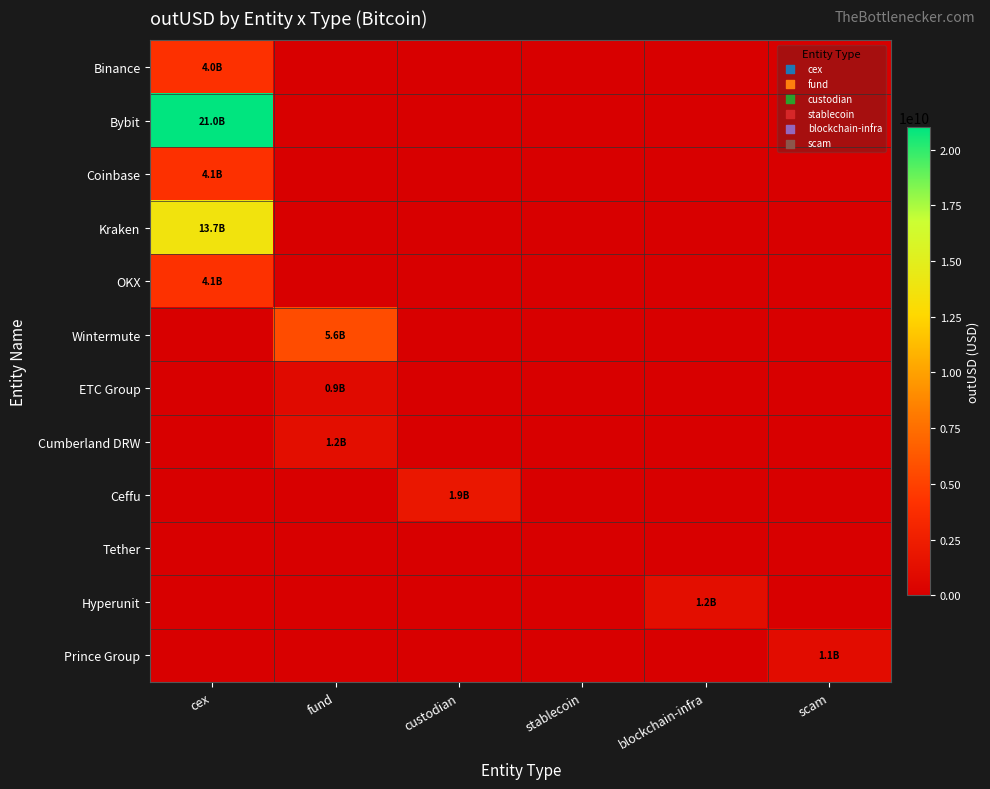

Which has a higher value, stablecoin or blockchain-infra?

stablecoin